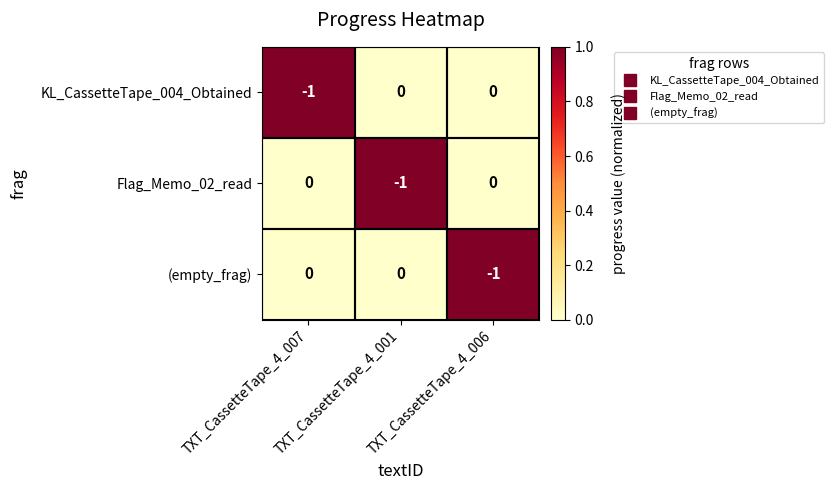

Count the KL_CassetteTape_004_Obtained values in the range -1 to 0.

3